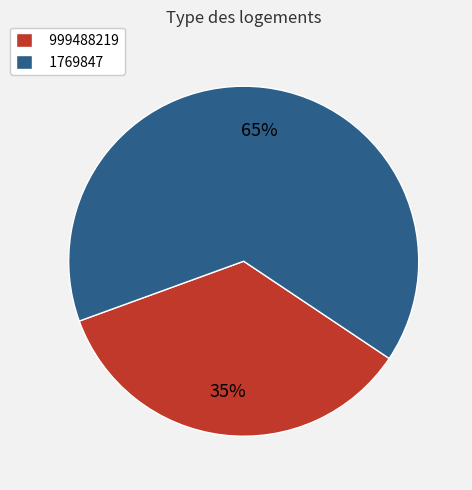

To the nearest percent, what is the difference between the 1769847 and 999488219 slice percentages?

30%